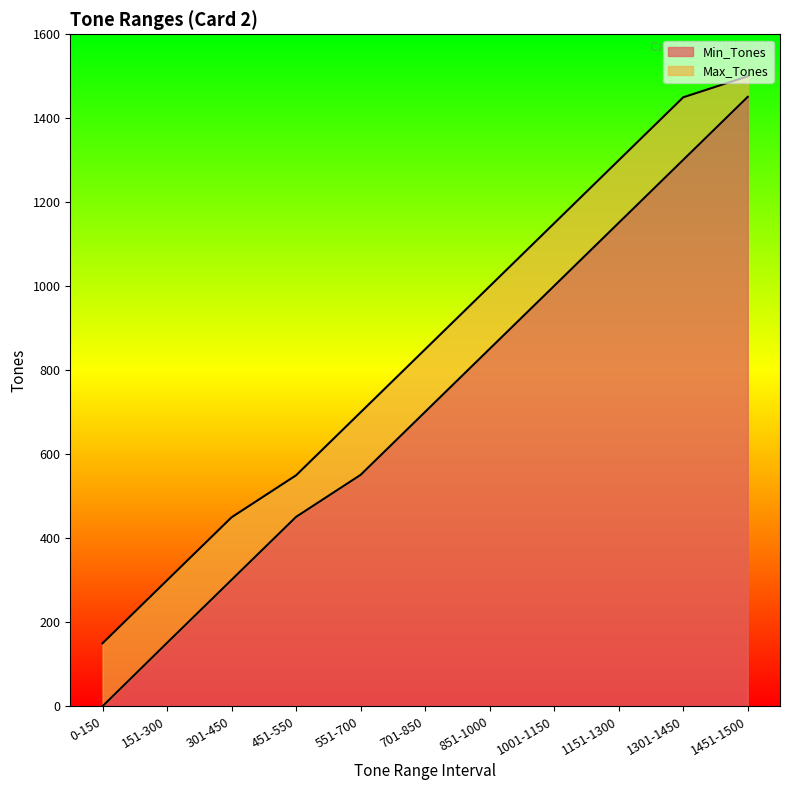

At how many categories does at least one series exceed 451?

8